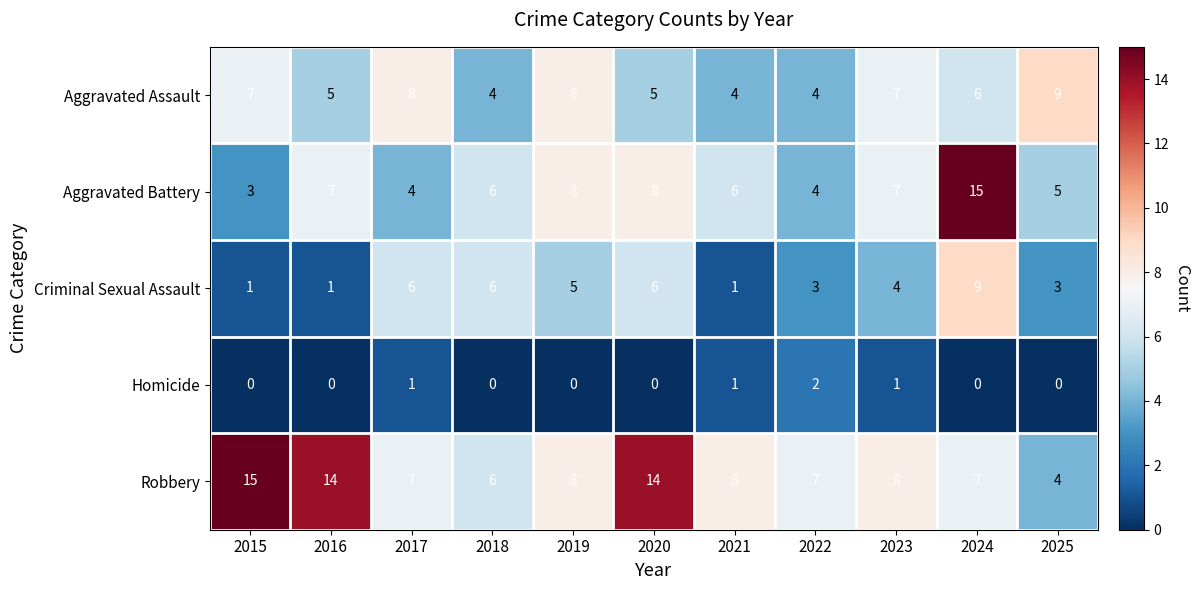

What is the spread (max minus min) of values at 2021?

7